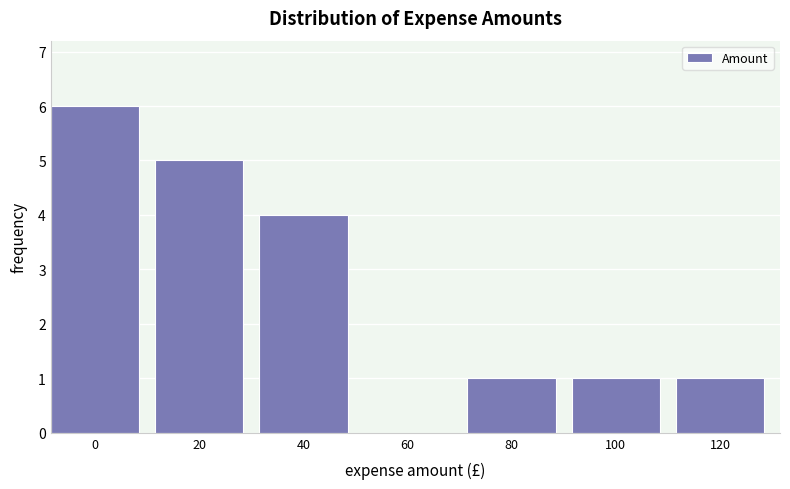

Reading right to left, list all the values displayed in this chart.

120=1	100=1	80=1	60=0	40=4	20=5	0=6